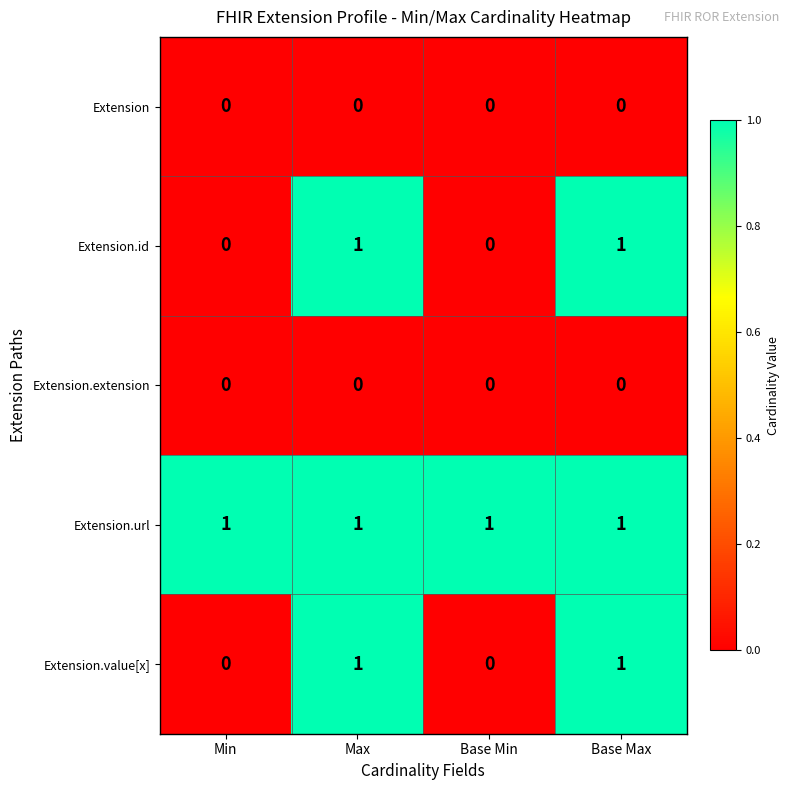

Is it true that Extension.value[x] equals 1 at Base Max?

True